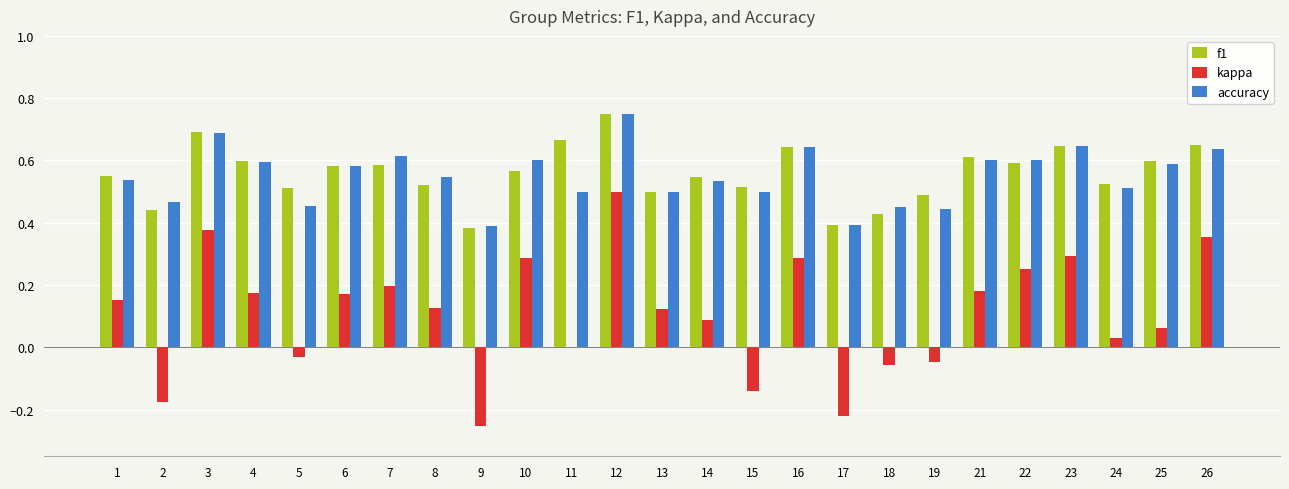

Which label corresponds to the largest value in the chart?

12